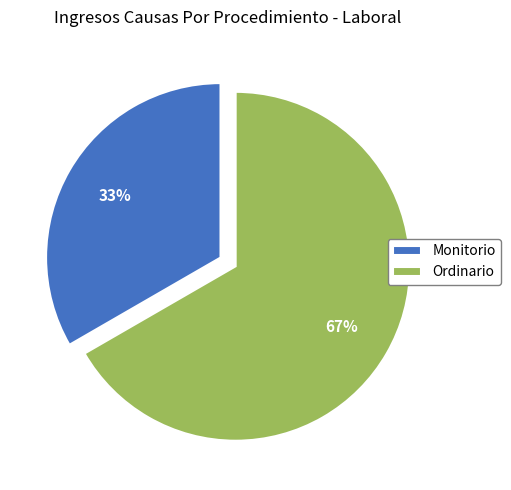

Which has a higher value, Monitorio or Ordinario?

Ordinario